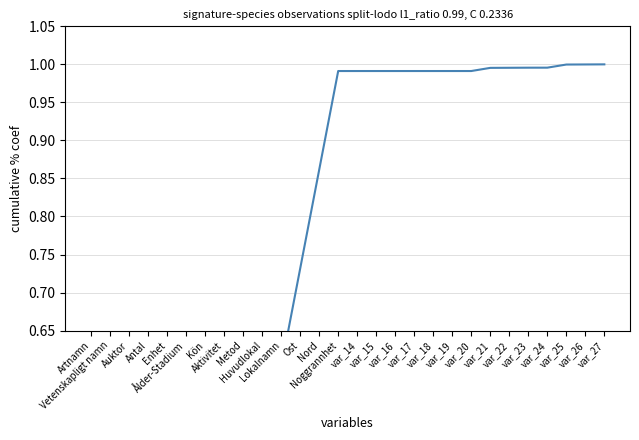

What is the difference between the second highest and minimum values?

1.0